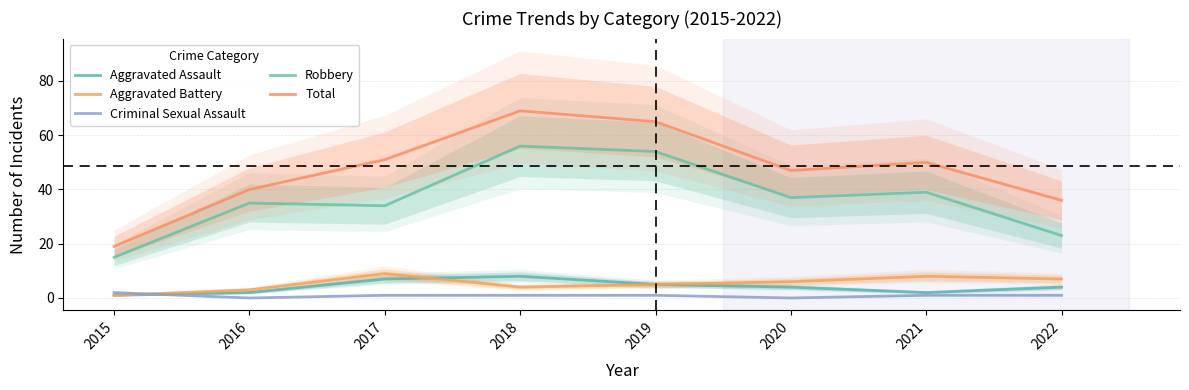

The Aggravated Assault series shows 2 at 2021. True or false?

True